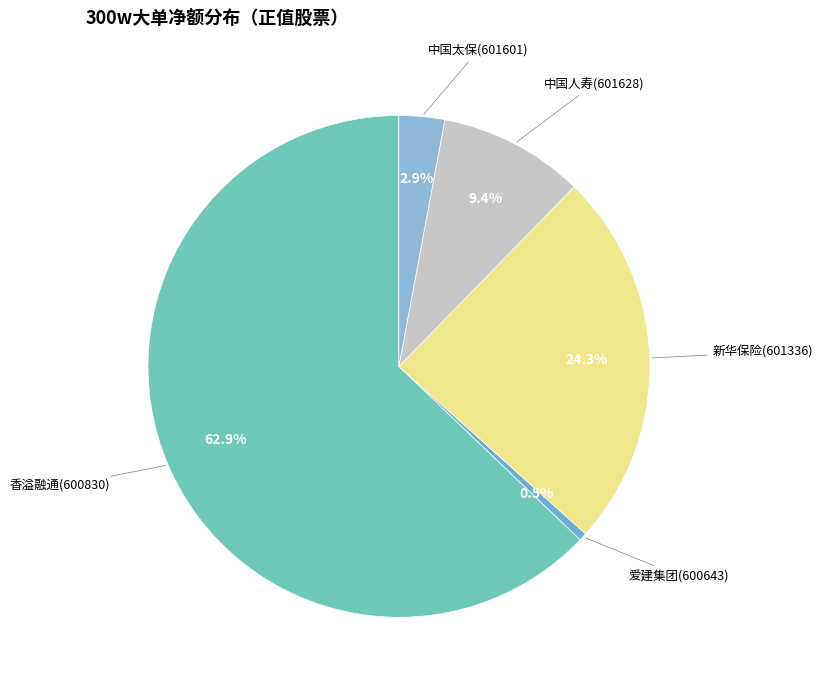

Rank the categories by value from highest to lowest.

香溢融通(600830), 新华保险(601336), 中国人寿(601628), 中国太保(601601), 爱建集团(600643)